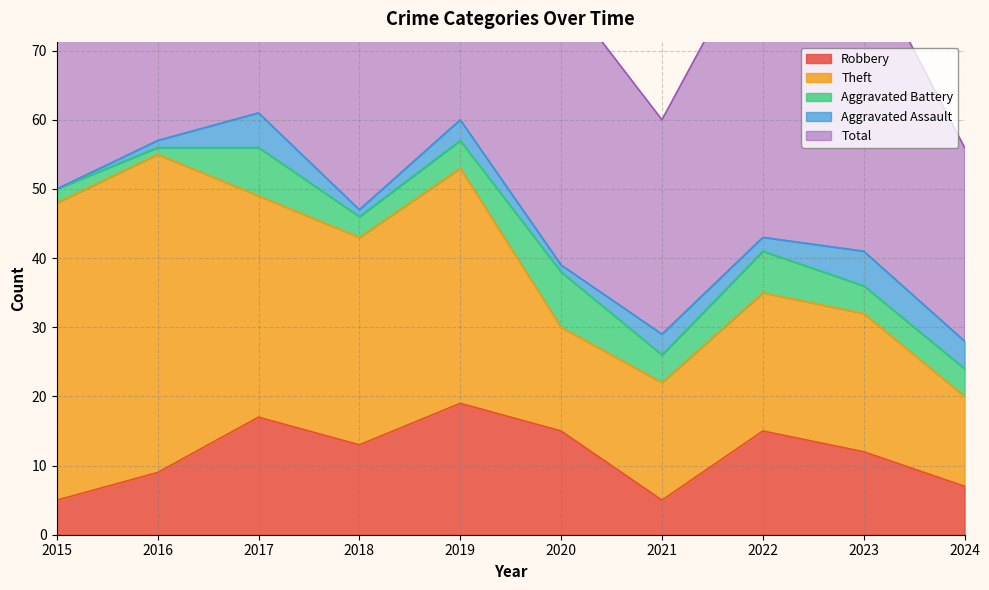

How many lines are shown in the chart?

5